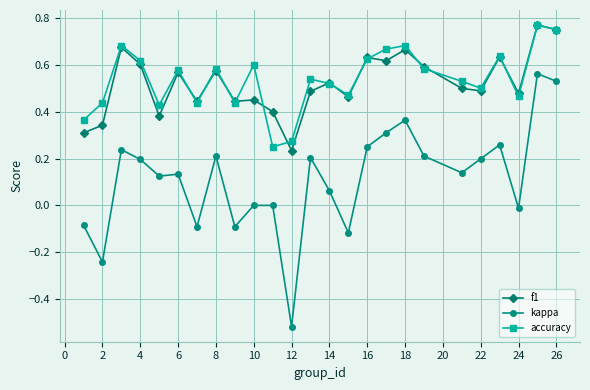

At how many categories does at least one series exceed 0?

25